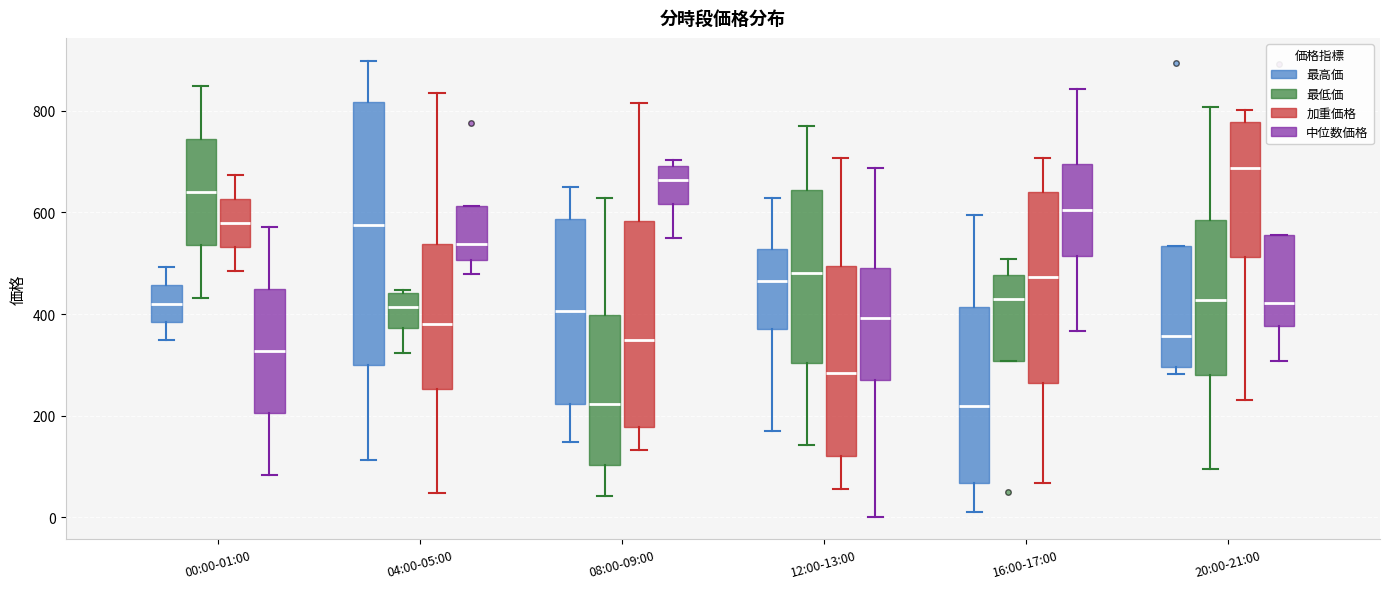

Reading left to right, transcribe this box plot: for each box, give where its median line is, the range the box spans, and where its two whiskers end, as read against the y-axis. The values are not printed on the chart, so give them approximately, as read against the axis.

00:00-01:00 (最高価): median 420, box 380 to 460, whiskers 340 to 500
00:00-01:00 (最低価): median 640, box 540 to 740, whiskers 440 to 840
00:00-01:00 (加重価格): median 580, box 540 to 620, whiskers 480 to 680
00:00-01:00 (中位数価格): median 320, box 200 to 440, whiskers 80 to 580
04:00-05:00 (最高価): median 580, box 300 to 820, whiskers 120 to 900
04:00-05:00 (最低価): median 420, box 380 to 440, whiskers 320 to 440 (just above the box's upper edge)
04:00-05:00 (加重価格): median 380, box 260 to 540, whiskers 40 to 840
04:00-05:00 (中位数価格): median 540, box 500 to 620, whiskers 480 to 620
08:00-09:00 (最高価): median 400, box 220 to 580, whiskers 140 to 660
08:00-09:00 (最低価): median 220, box 100 to 400, whiskers 40 to 620
08:00-09:00 (加重価格): median 340, box 180 to 580, whiskers 140 to 820
08:00-09:00 (中位数価格): median 660, box 620 to 700, whiskers 540 to 700 (just above the box's upper edge)
12:00-13:00 (最高価): median 460, box 360 to 520, whiskers 160 to 620
12:00-13:00 (最低価): median 480, box 300 to 640, whiskers 140 to 780
12:00-13:00 (加重価格): median 280, box 120 to 500, whiskers 60 to 700
12:00-13:00 (中位数価格): median 400, box 280 to 500, whiskers 0 to 680
16:00-17:00 (最高価): median 220, box 60 to 420, whiskers 20 to 600
16:00-17:00 (最低価): median 440, box 300 to 480, whiskers 300 to 500
16:00-17:00 (加重価格): median 480, box 260 to 640, whiskers 60 to 700
16:00-17:00 (中位数価格): median 600, box 520 to 700, whiskers 360 to 840
20:00-21:00 (最高価): median 360, box 300 to 540, whiskers 280 to 540
20:00-21:00 (最低価): median 420, box 280 to 580, whiskers 100 to 800
20:00-21:00 (加重価格): median 680, box 520 to 780, whiskers 240 to 800
20:00-21:00 (中位数価格): median 420, box 380 to 560, whiskers 300 to 560